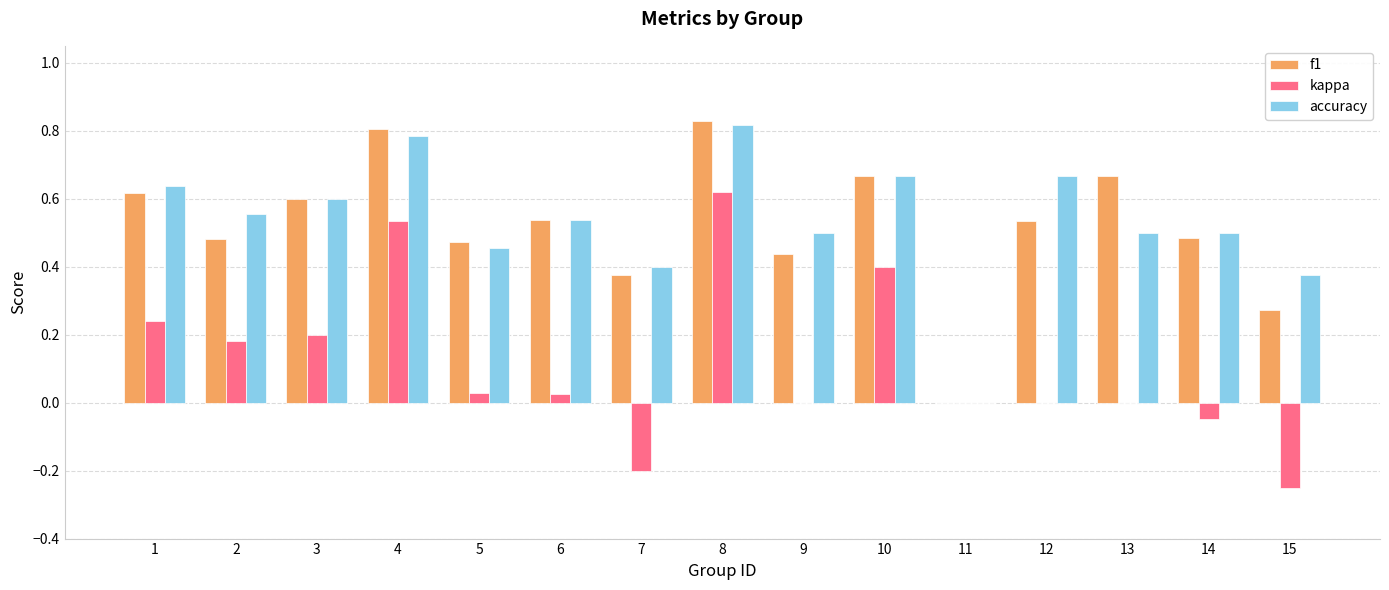

What is the total value across all series at 1?

1.5